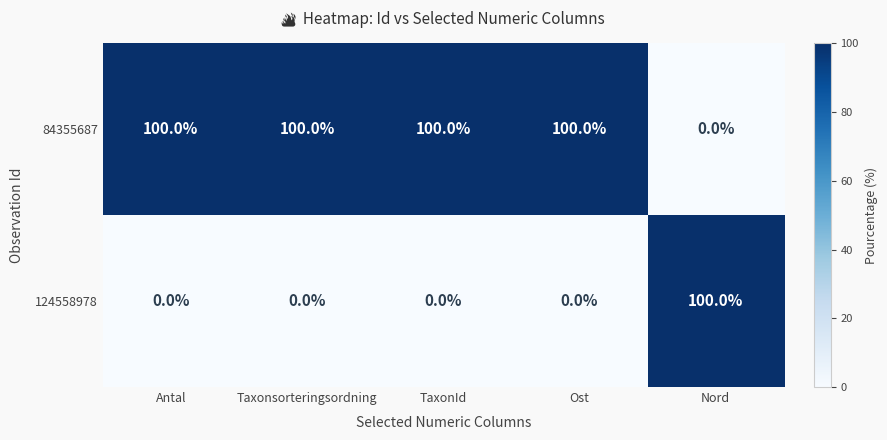

The 84355687 series shows 100 at TaxonId. True or false?

True